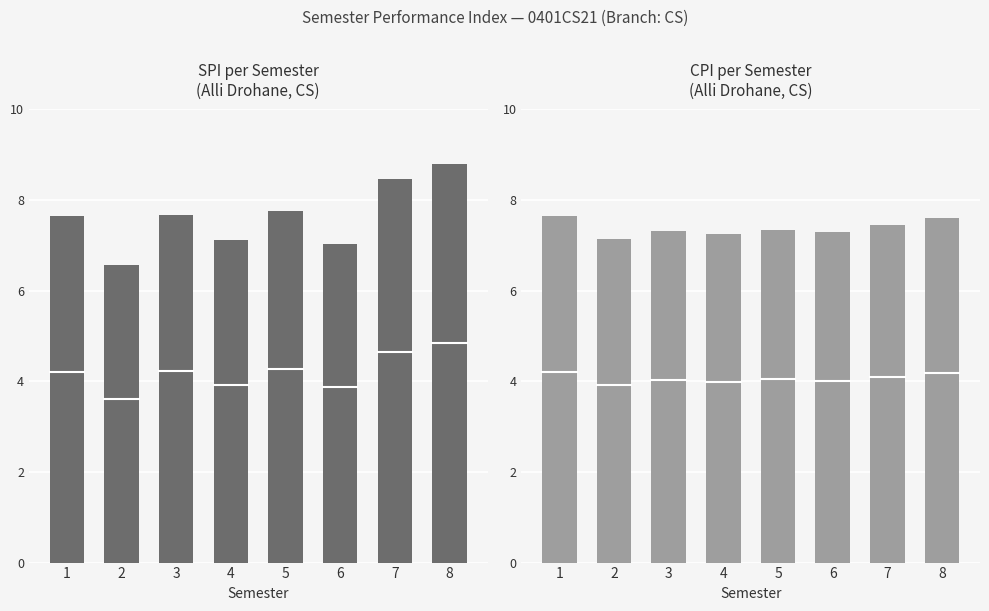

How many bars are there in total?

16